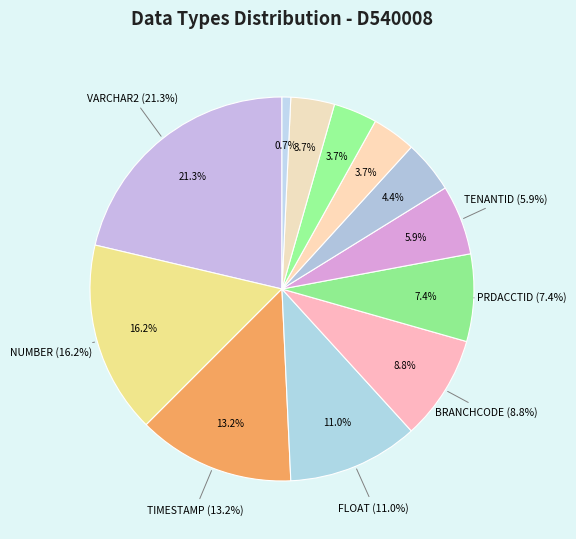

Which category has the smallest portion of the pie?

VERSION